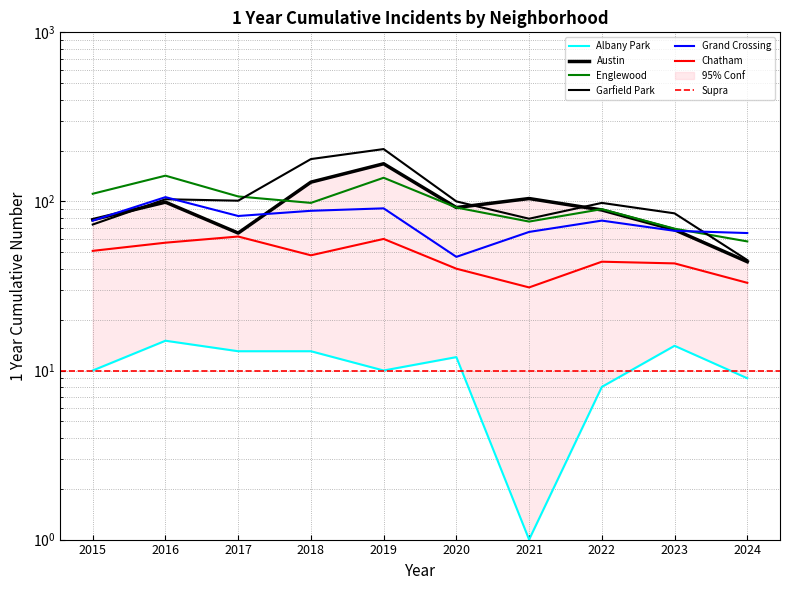

Reading right to left, list all the values displayed in this chart.

Albany Park: 9	14	8	1	12	10	13	13	15	10
Austin: 44	68	89	104	92	167	130	65	99	78
Englewood: 58	69	90	76	92	138	98	107	142	111
Garfield Park: 45	85	98	79	100	204	178	101	103	73
Grand Crossing: 65	67	77	66	47	91	88	82	106	77
Chatham: 33	43	44	31	40	60	48	62	57	51